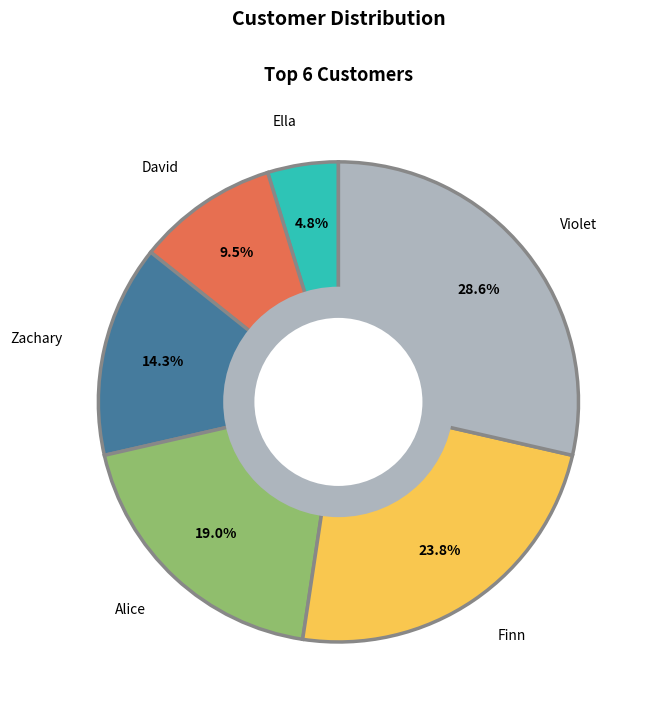

How many slices are in this pie chart?

6